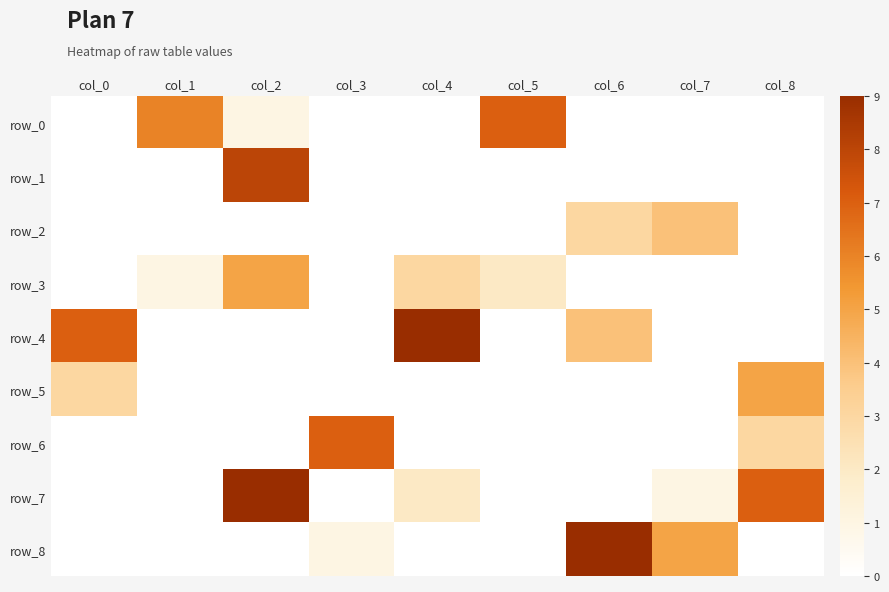

Count the number of data series in this chart.

9